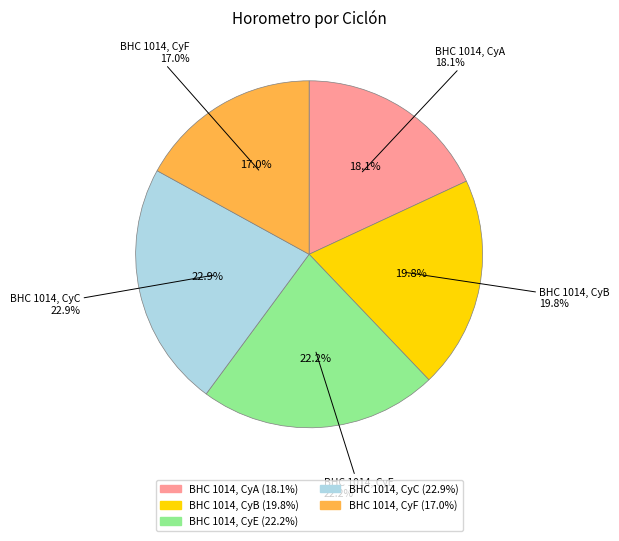

Count the number of slices in the pie.

5